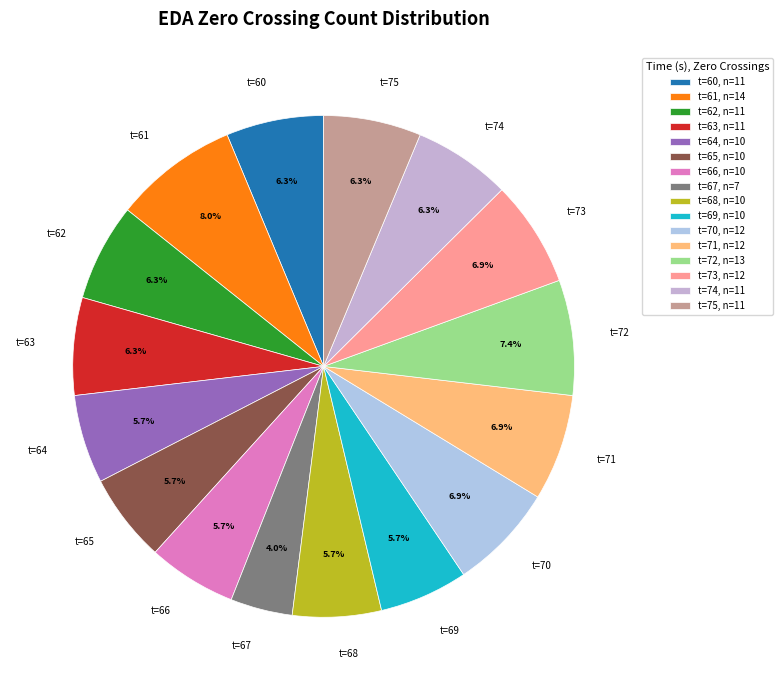

Which has a higher value, t=72 or t=64?

t=72